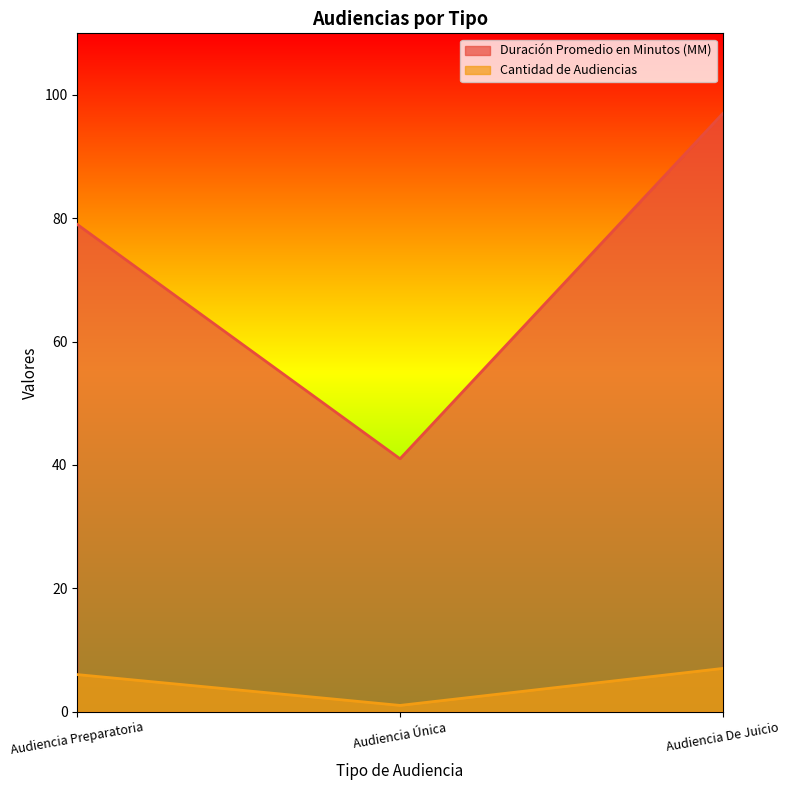

What is the spread (max minus min) of values at Audiencia De Juicio?

90